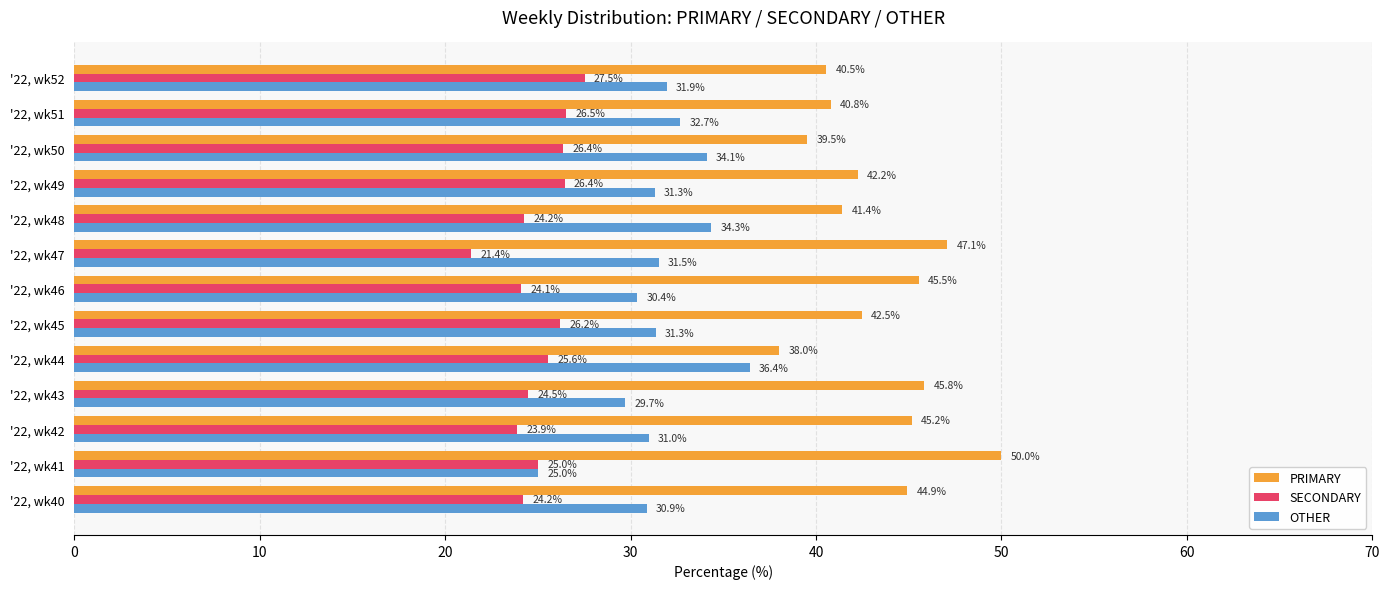

Which series has the largest total across all categories?

PRIMARY